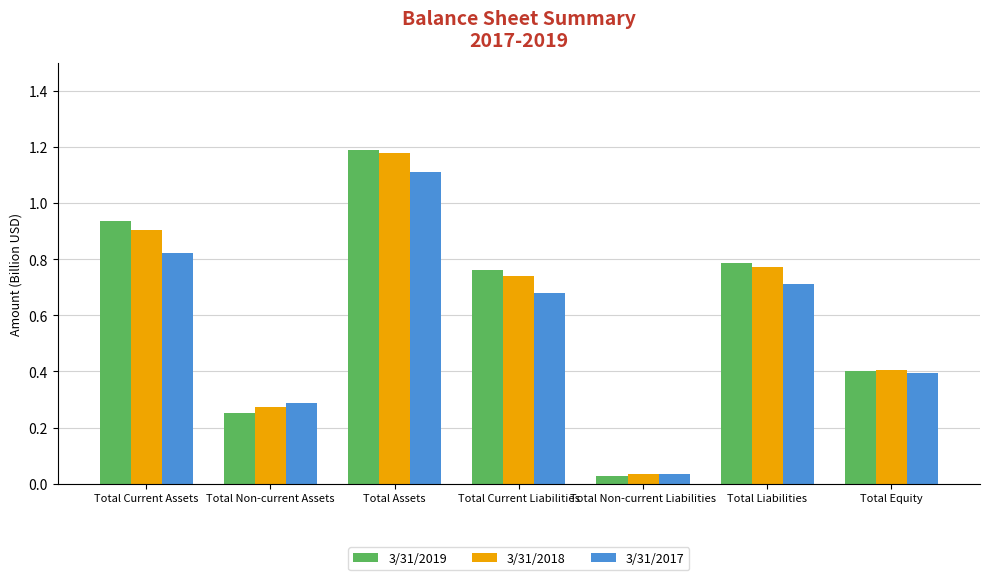

Is the value of 3/31/2018 at Total Non-current Assets greater than the value of 3/31/2017 at Total Liabilities?

No